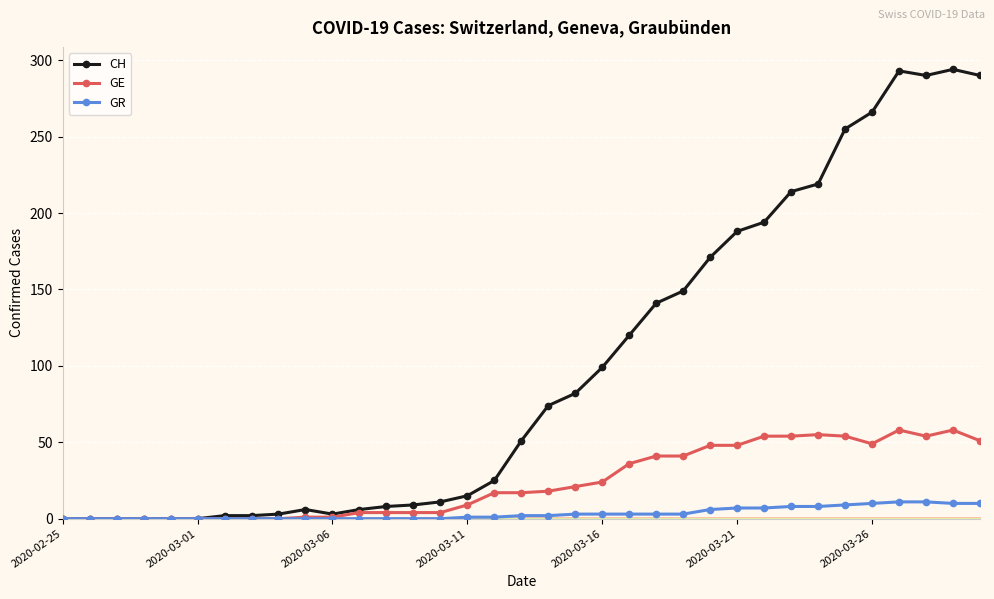

Rank the series by their maximum value, from highest to lowest.

CH, GE, GR